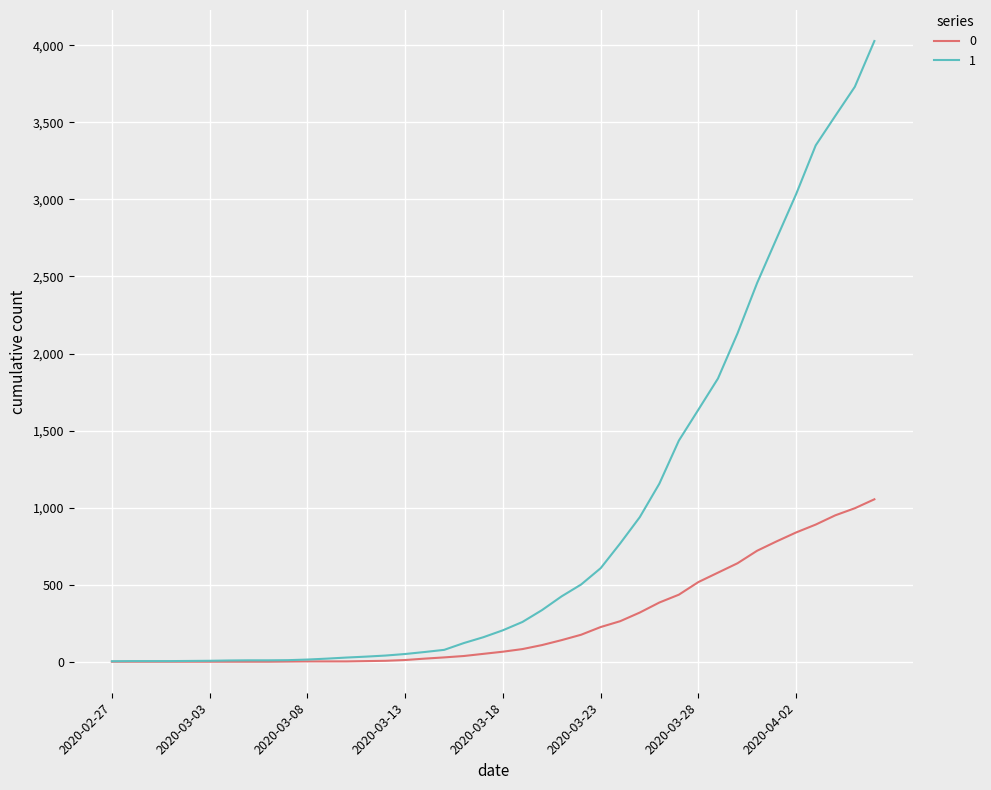

What is the maximum value shown in the chart?

4028